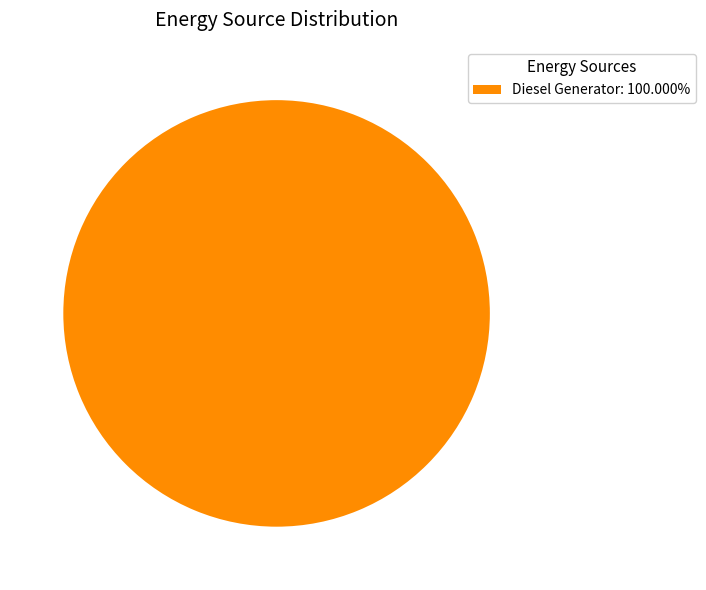

Is there a majority slice in this chart?

Yes